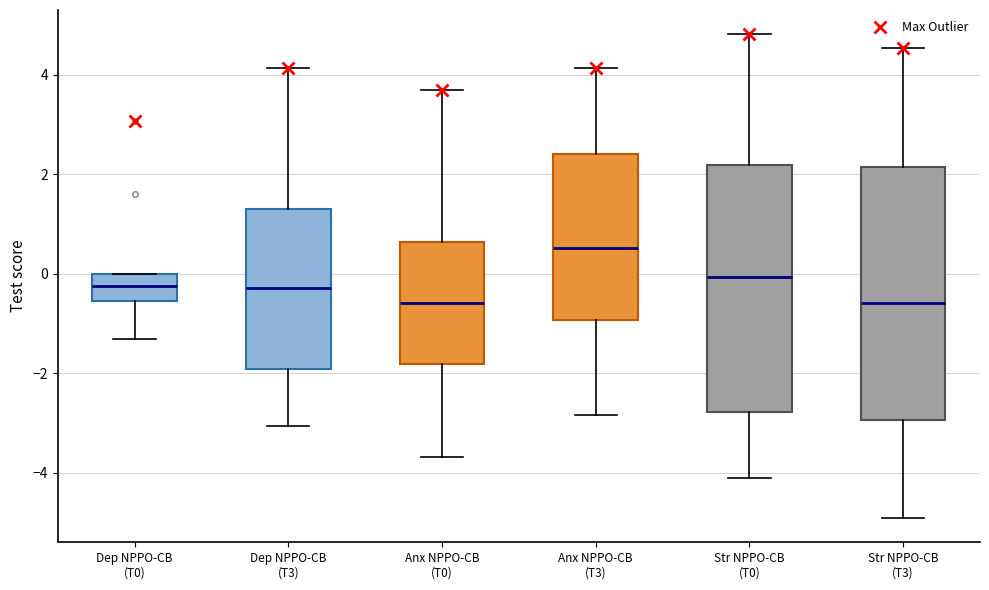

Where is the lower edge of the box for Anx NPPO-CB (T0) on the y-axis? The values are not printed on the chart, so give them approximately, as read against the axis.

-1.8